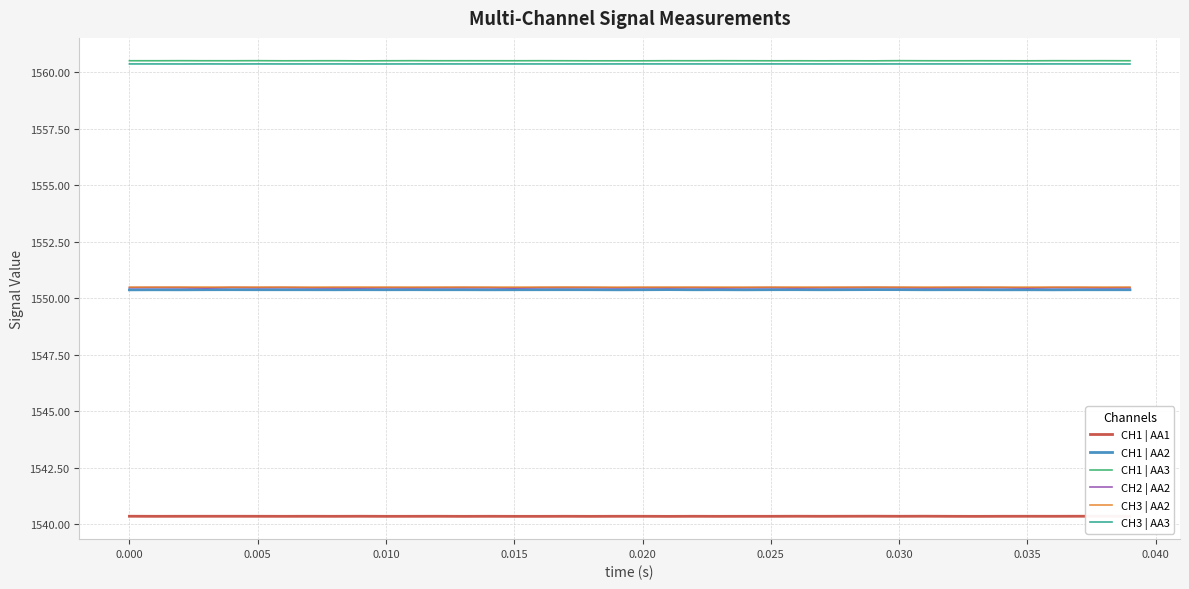

Which series has the largest range (max minus min)?

CH2 | AA2